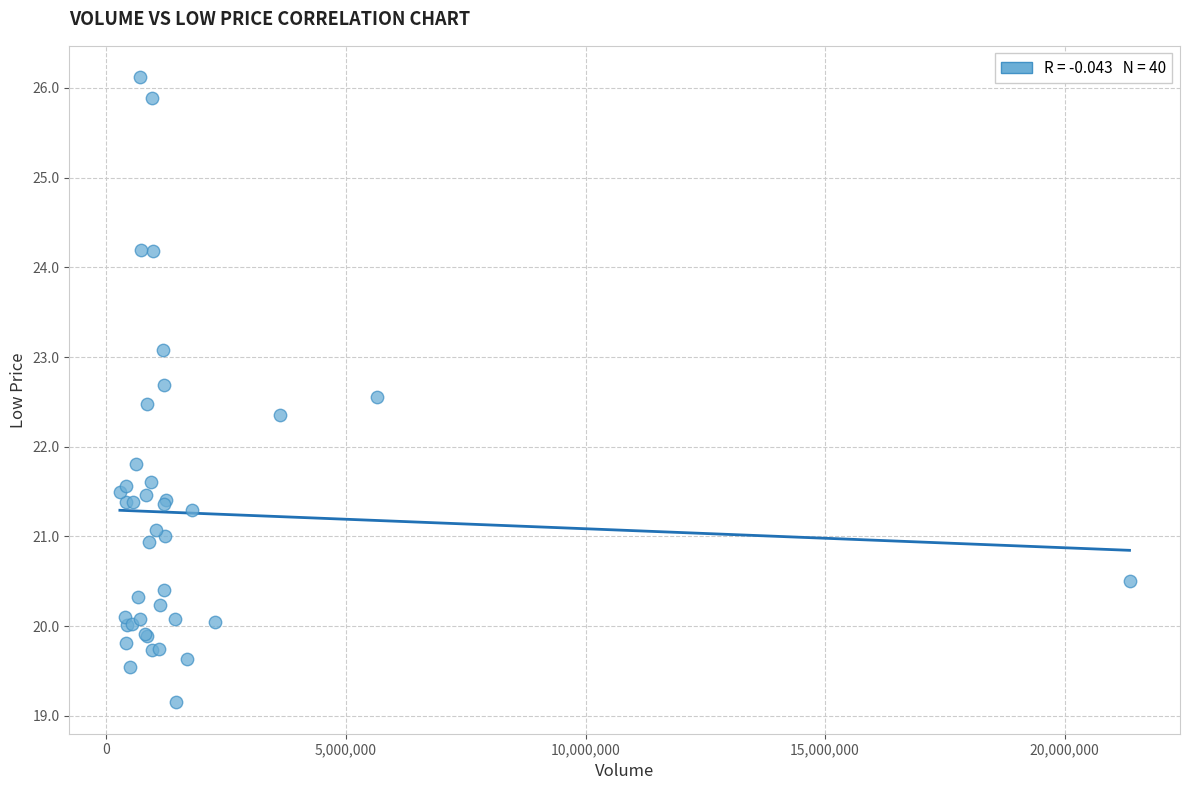

What Y value in the scatter plot is closest to 22?

21.8